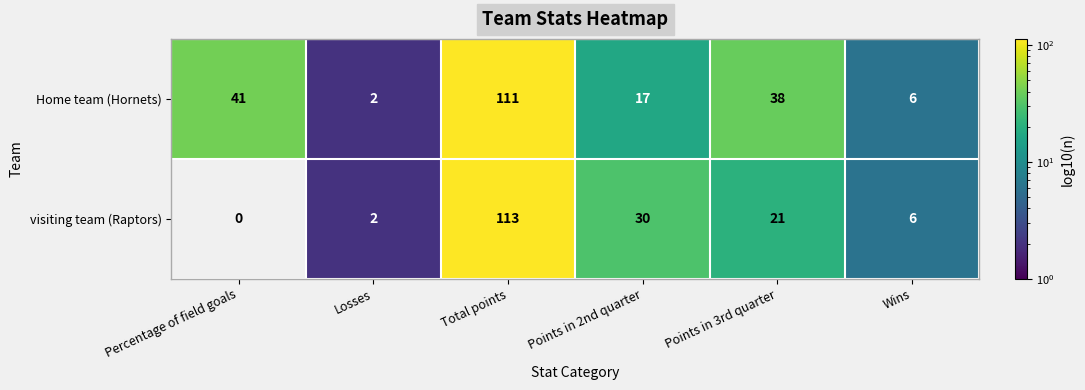

Where is Home team (Hornets) nearest to the value 56?

Percentage of field goals